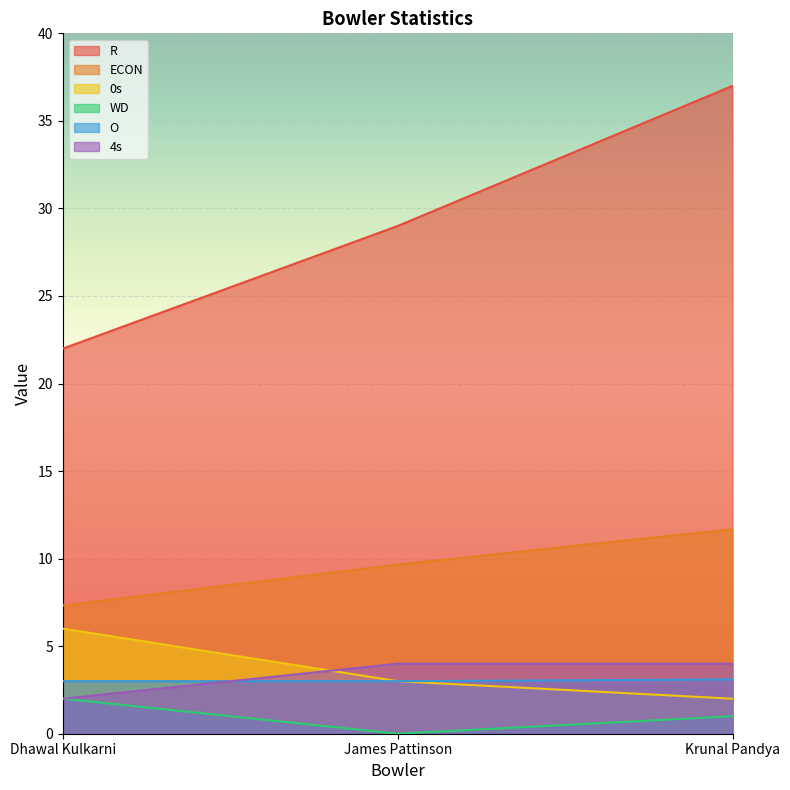

Reading right to left, extract all data points from this chart.

R: 37.0	29.0	22.0
ECON: 11.7	9.7	7.3
0s: 2.0	3.0	6.0
WD: 1.0	0.0	2.0
O: 3.1	3.0	3.0
4s: 4.0	4.0	2.0